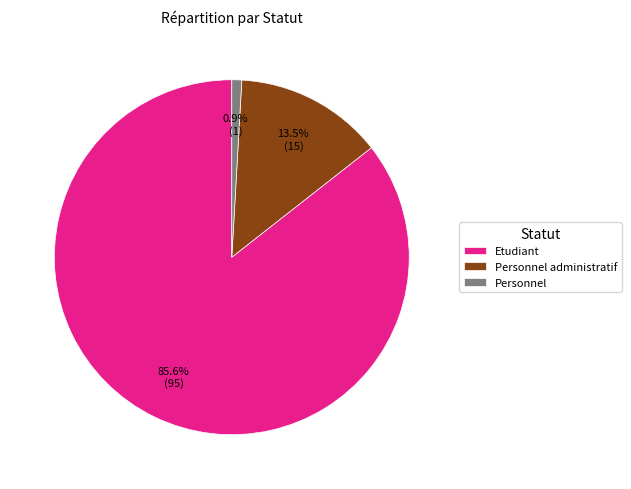

Count the number of slices in the pie.

3